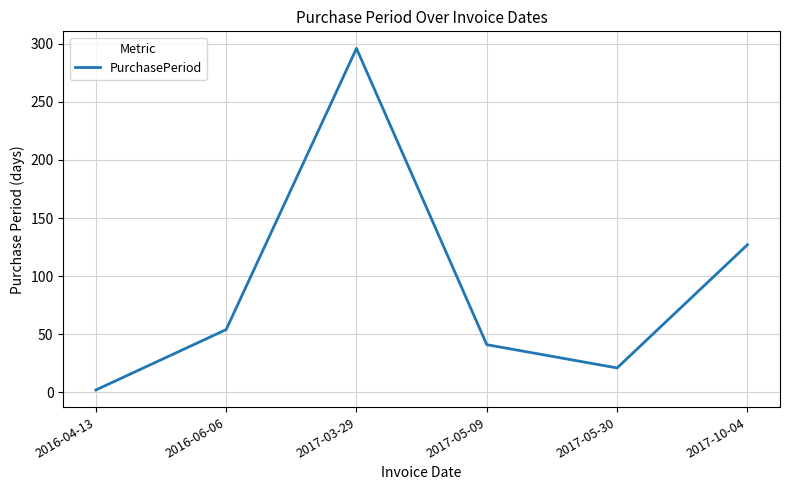

What is the average value?

90